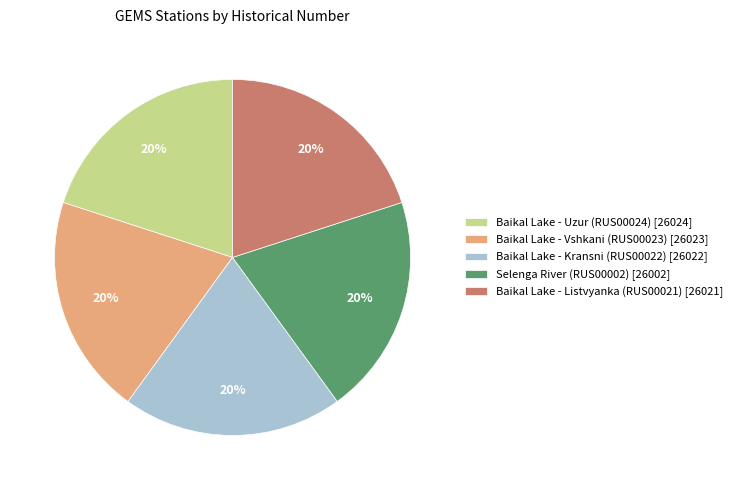

What percentage is the Baikal Lake - Vshkani (RUS00023) slice, to the nearest percent?

20%